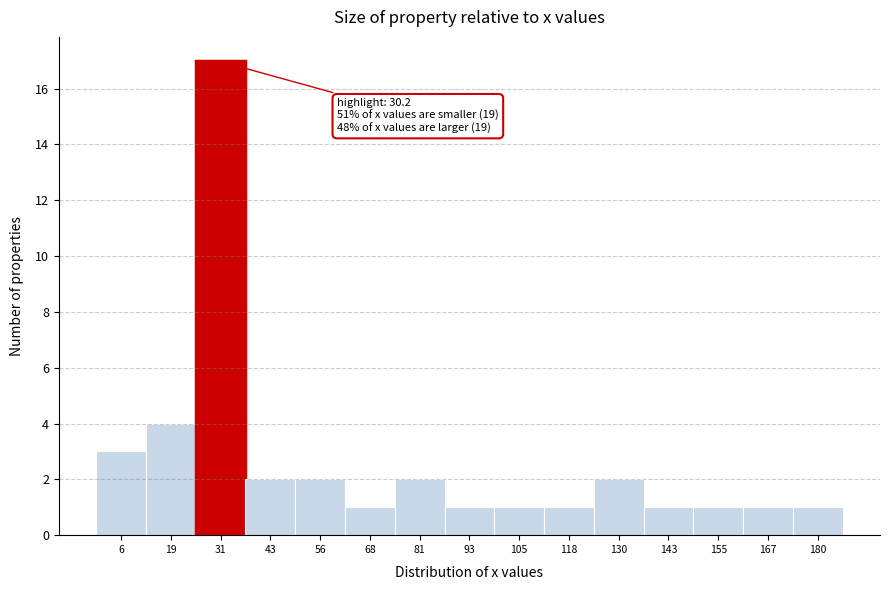

Over which range of the x-axis is the bar tallest?

24.8 to 37.2